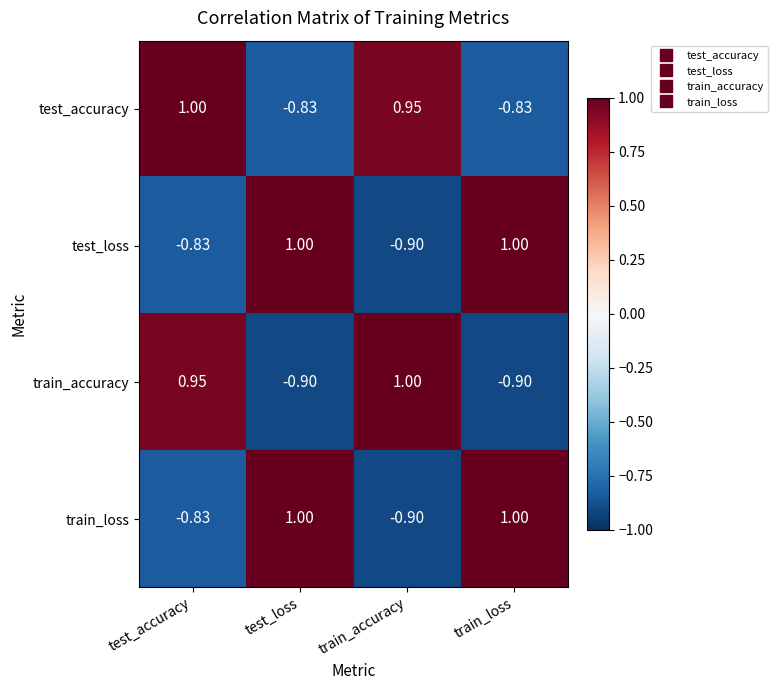

Which series has the largest total across all categories?

test_accuracy